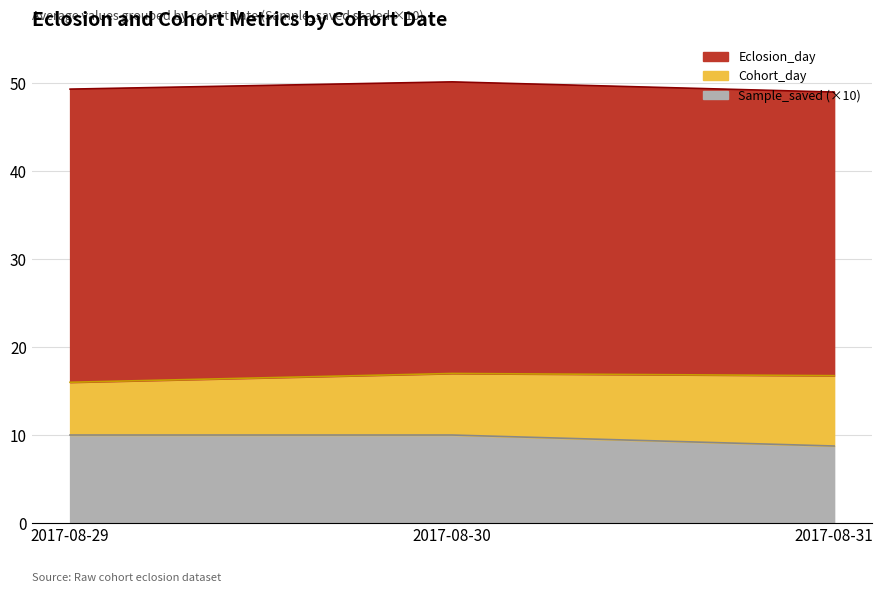

How many Sample_saved values are between 0 and 1?

3